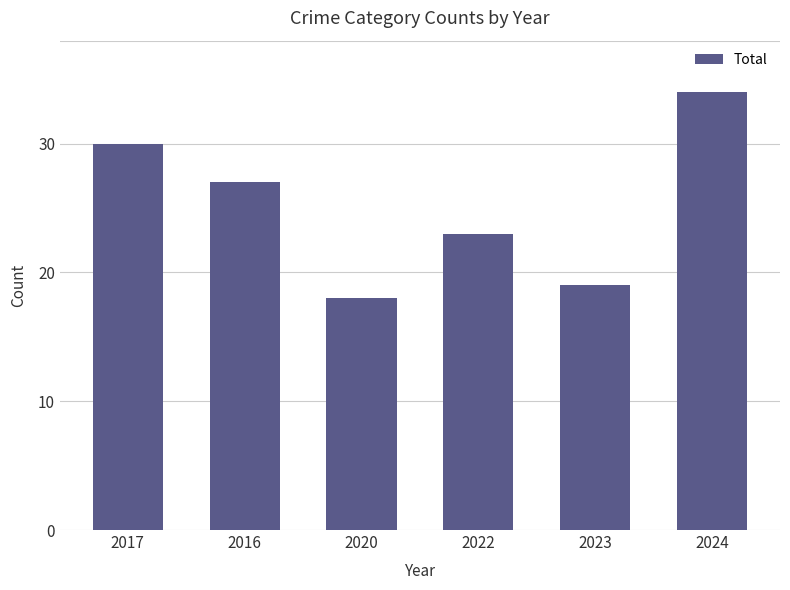

Are the bars horizontal?

No